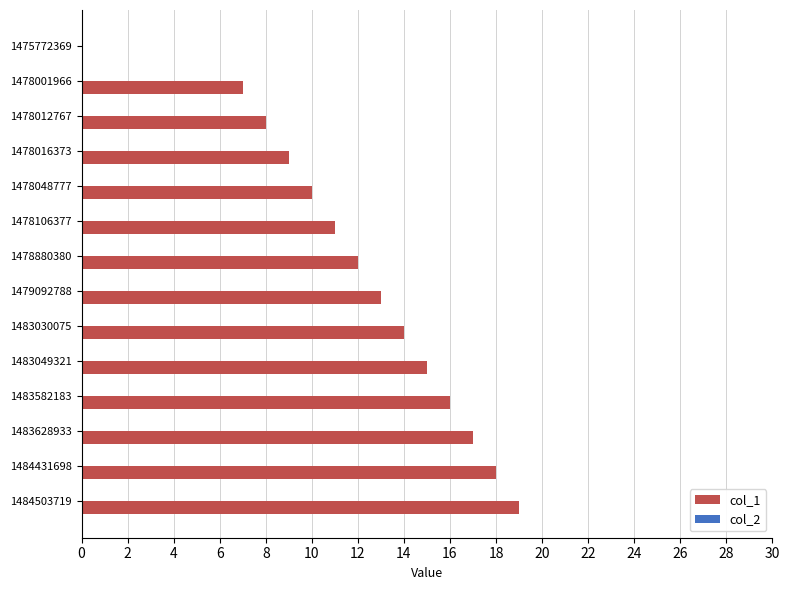

What is the sum of the values at 1478016373 and 1478048777?

19